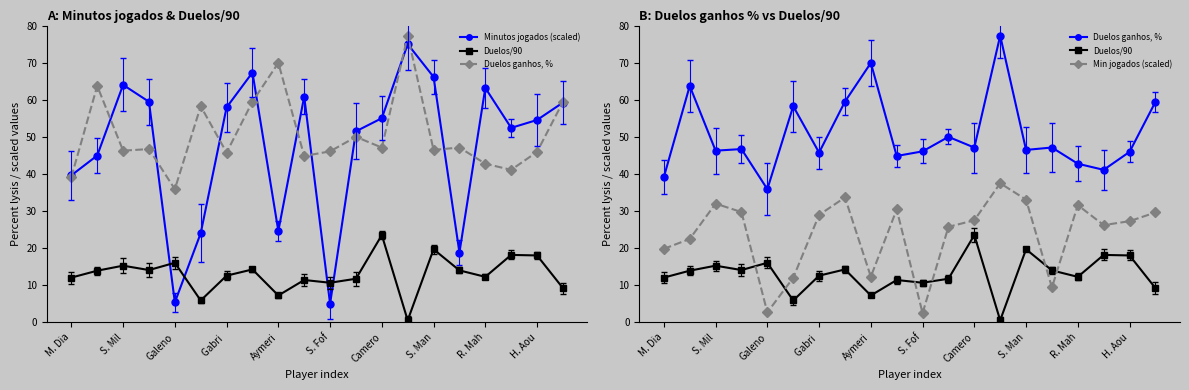

At which label is Minutos jogados (scaled) closest to 40?

M. Dia